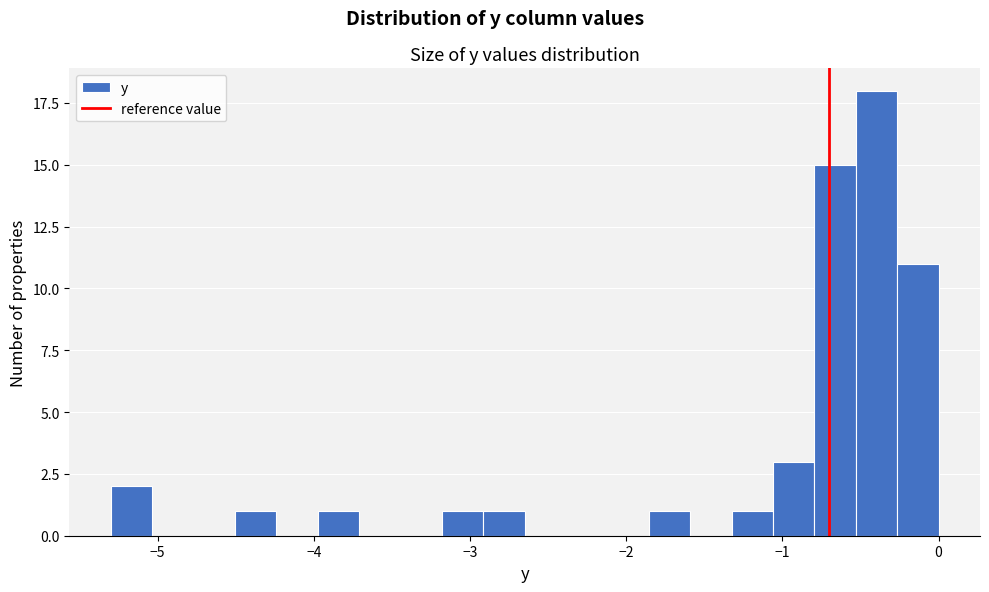

Around what value on the x-axis is the tallest bar? Give the approximate position of its centre, as read against the axis.

-0.4